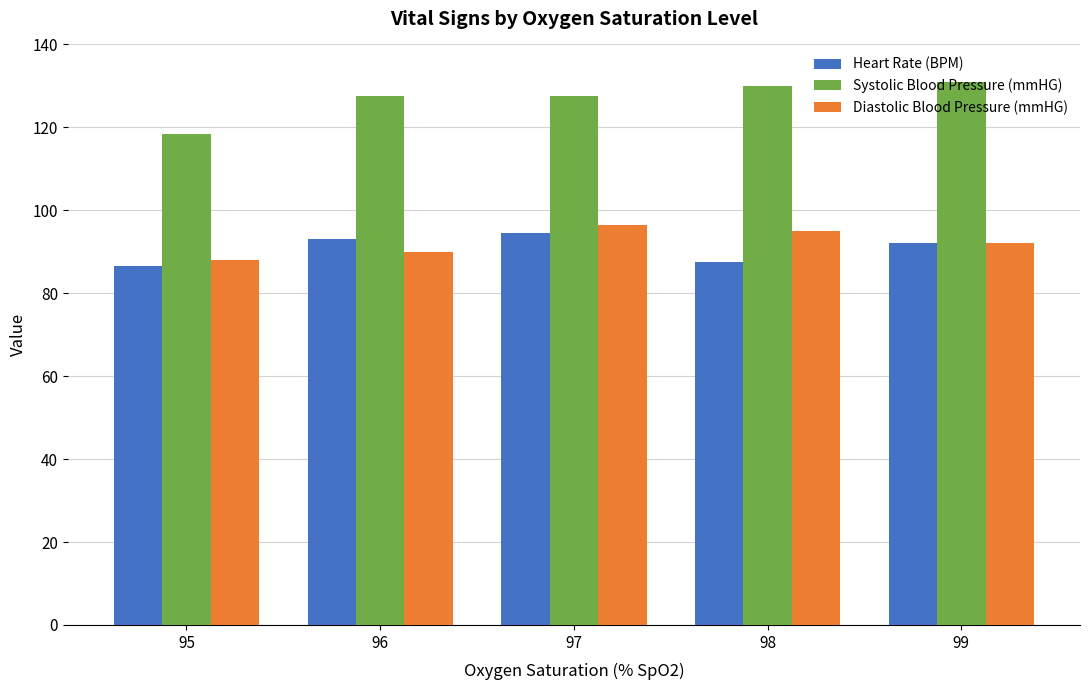

Is the value of Diastolic Blood Pressure (mmHG) at 95 greater than the value of Heart Rate (BPM) at 99?

No